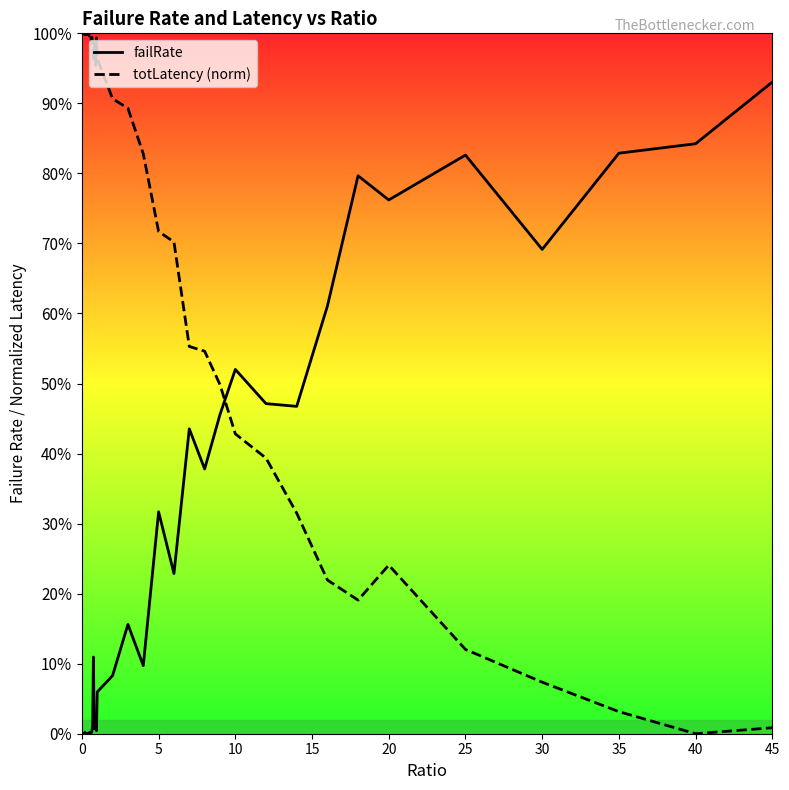

Rank the series at 10 from lowest to highest value.

totLatency line, failRate line